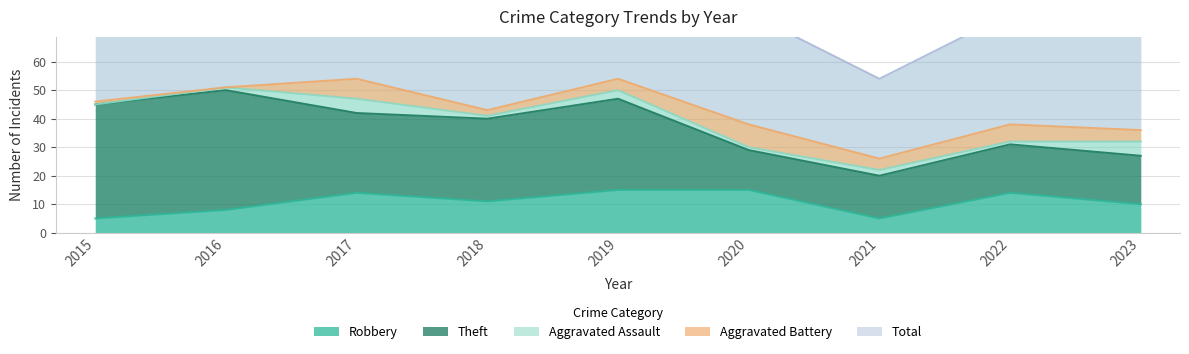

List the series in order of their peak value, highest first.

Total, Theft, Robbery, Aggravated Battery, Aggravated Assault